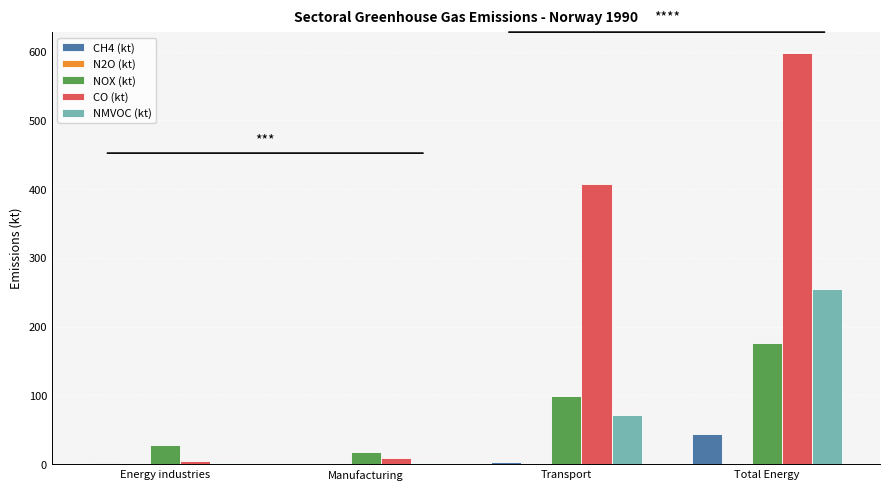

What is the greatest value displayed?

598.6